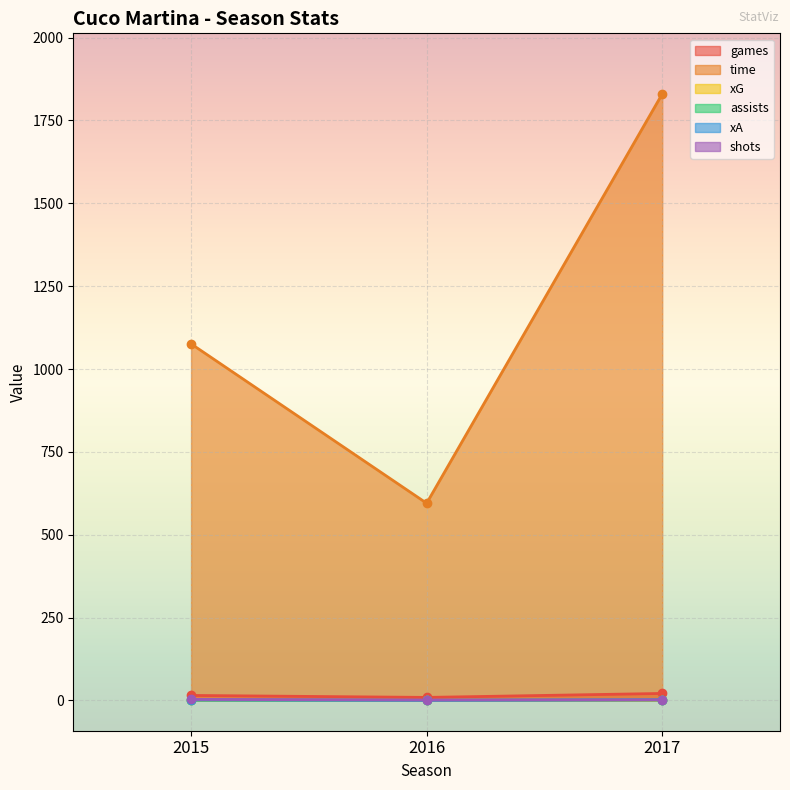

What is the difference between the xA values at 2016 and 2017?

1.3